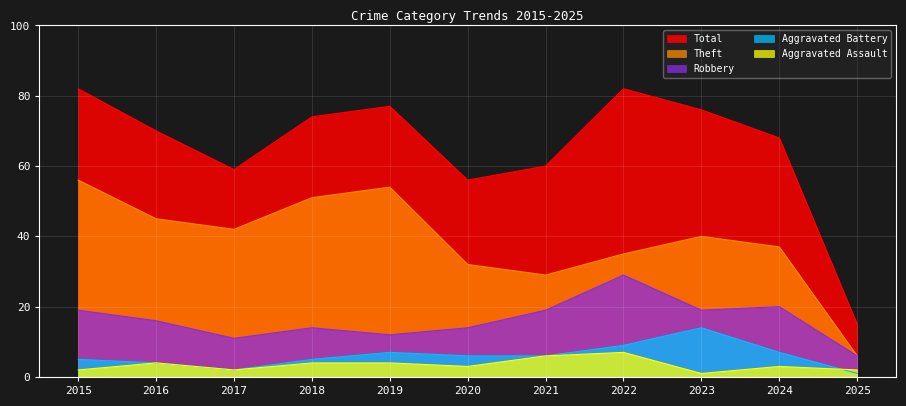

How many series are shown in this chart?

5